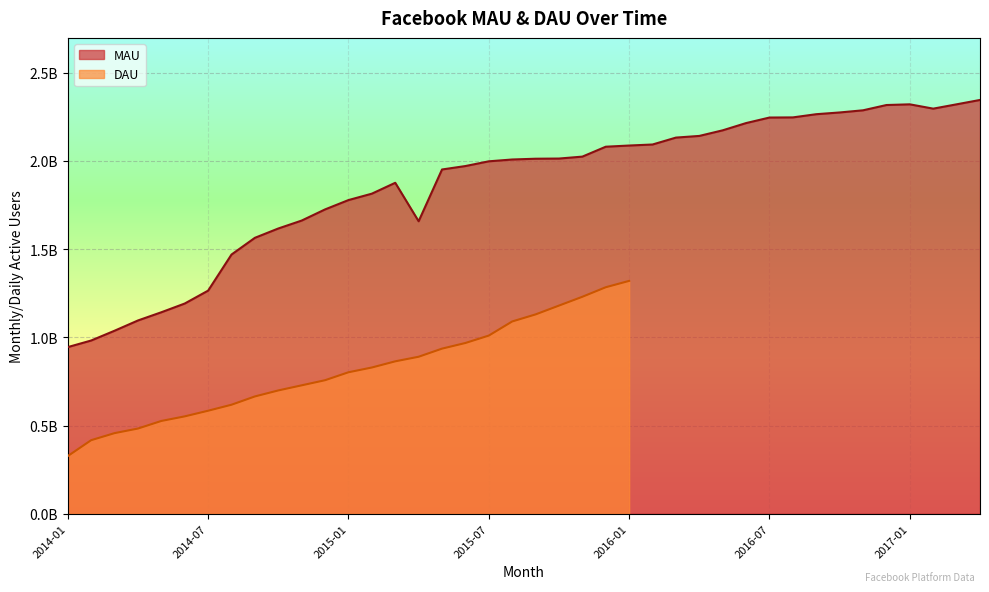

Reading left to right, extract all data points from this chart.

2014-01=0.9	2014-02=1.0	2014-03=1.0	2014-04=1.1	2014-05=1.1	2014-06=1.2	2014-07=1.3	2014-08=1.5	2014-09=1.6	2014-10=1.6	2014-11=1.7	2014-12=1.7	2015-01=1.8	2015-02=1.8	2015-03=1.9	2015-04=1.7	2015-05=2.0	2015-06=2.0	2015-07=2.0	2015-08=2.0	2015-09=2.0	2015-10=2.0	2015-11=2.0	2015-12=2.1	2016-01=2.1	2016-02=2.1	2016-03=2.1	2016-04=2.1	2016-05=2.2	2016-06=2.2	2016-07=2.2	2016-08=2.2	2016-09=2.3	2016-10=2.3	2016-11=2.3	2016-12=2.3	2017-01=2.3	2017-02=2.3	2017-03=2.3	2017-04=2.3